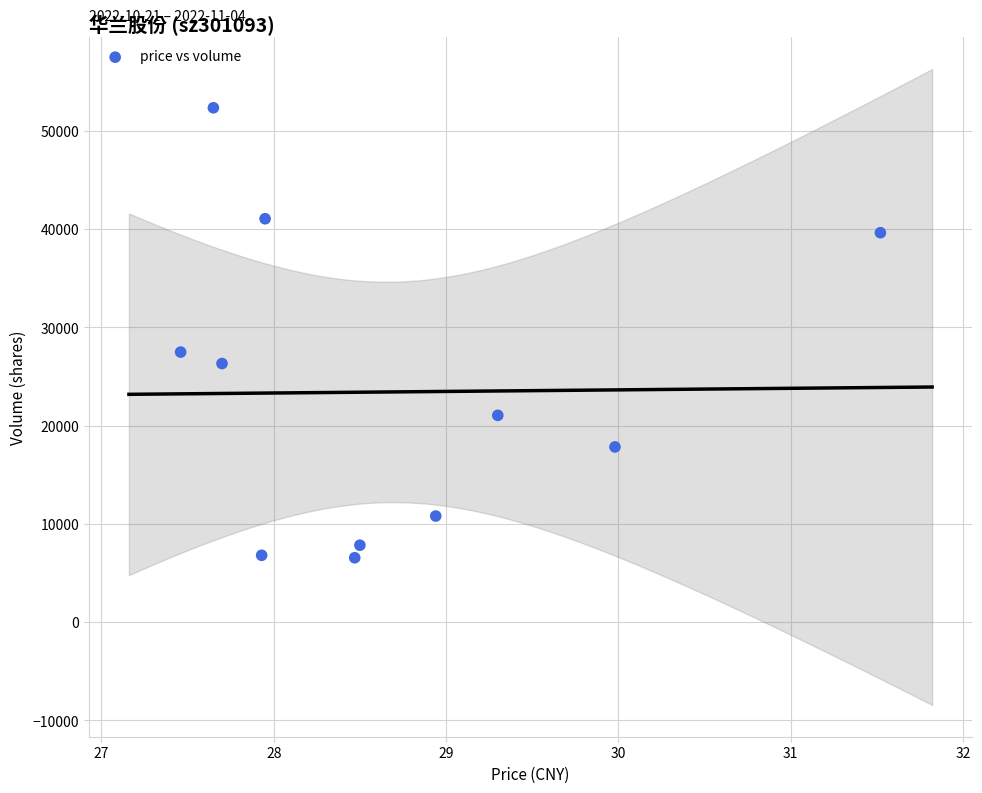

What Y value in the scatter plot is closest to 29460?

27494